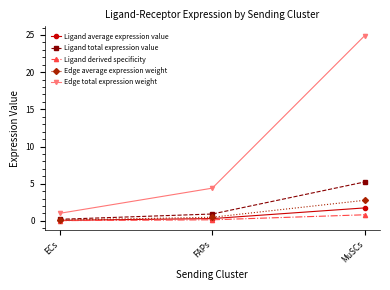

At which category is the sum across all series the highest?

MuSCs